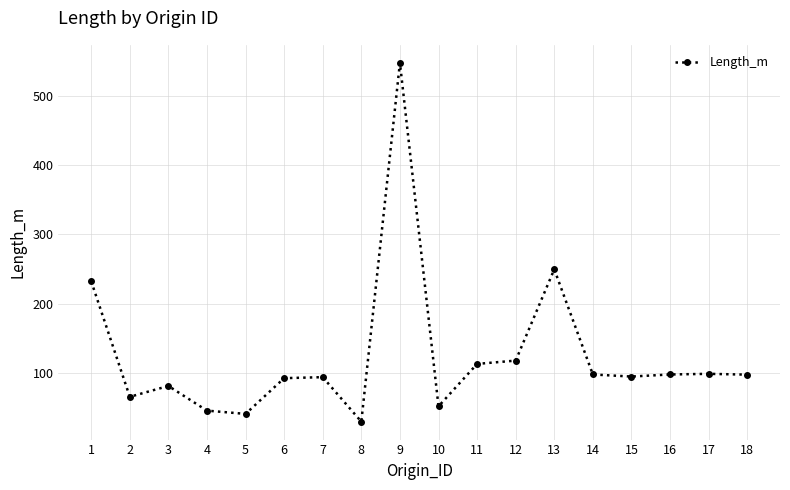

What is the ratio of the value at 7 to the value at 11?

0.8